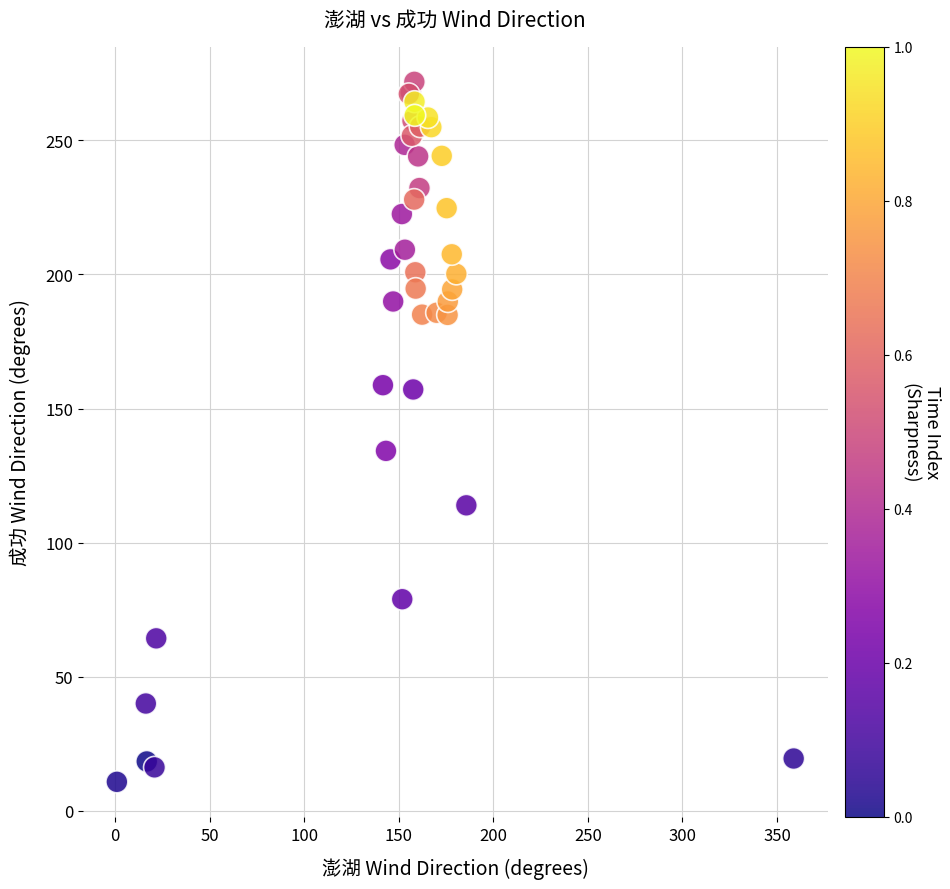

What Y value in the scatter plot is closest to 141?

134.2